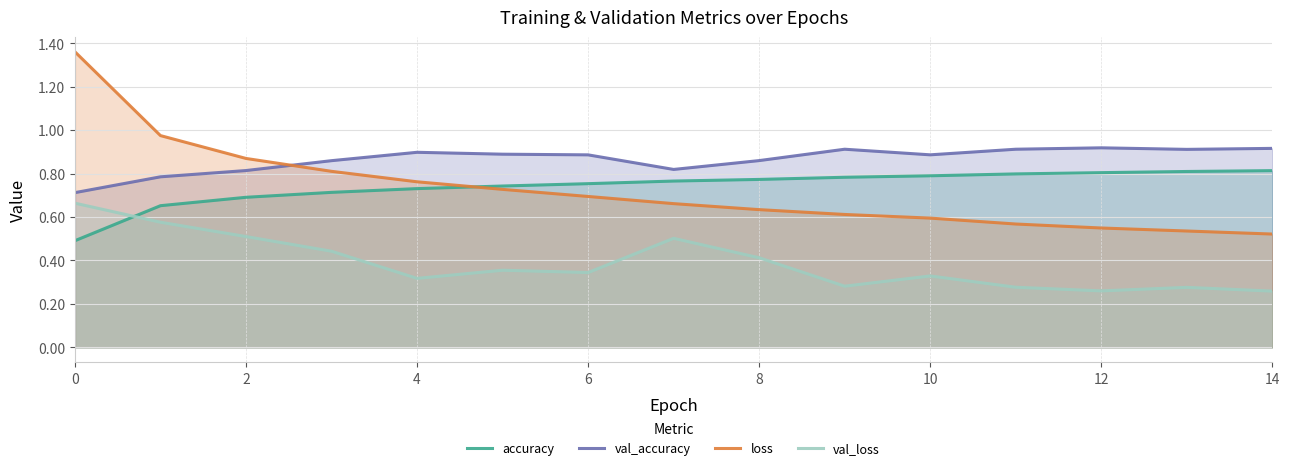

At how many categories does at least one series exceed 1?

1